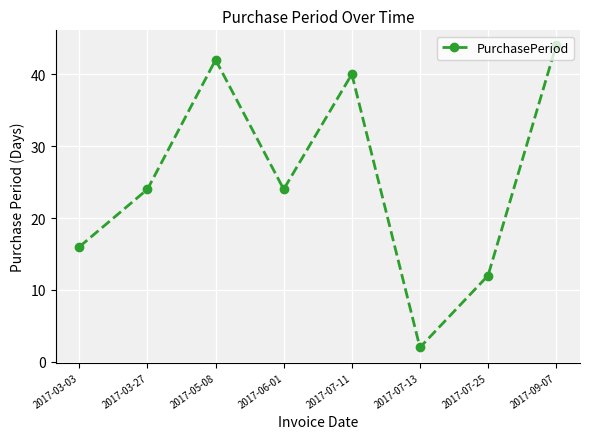

What value does the data have at 2017-09-07, to the nearest 5?

45